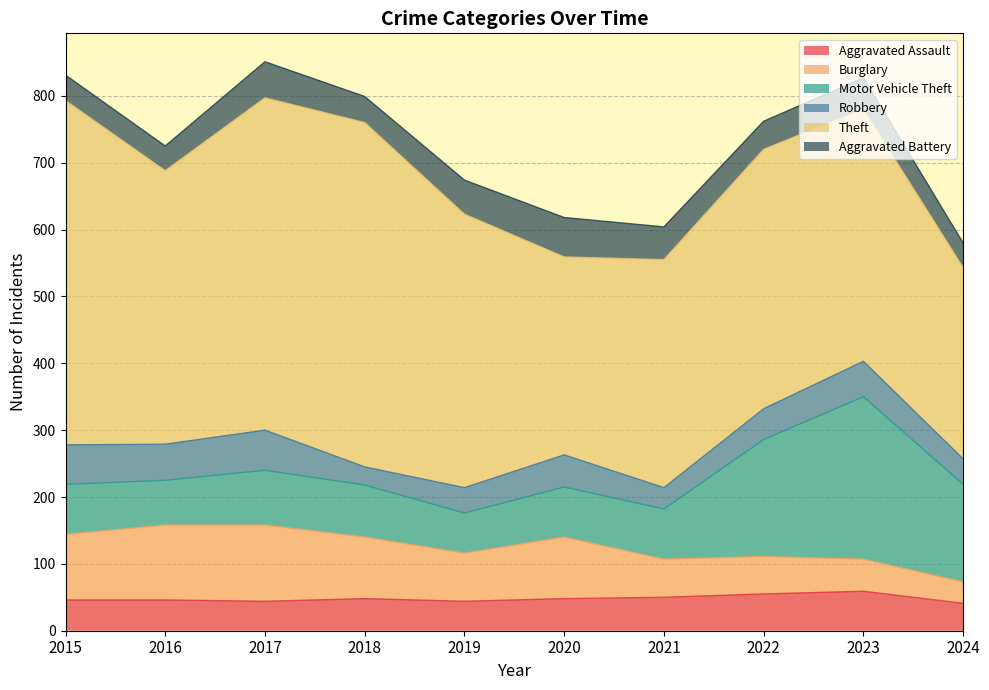

What is the greatest value displayed?

515